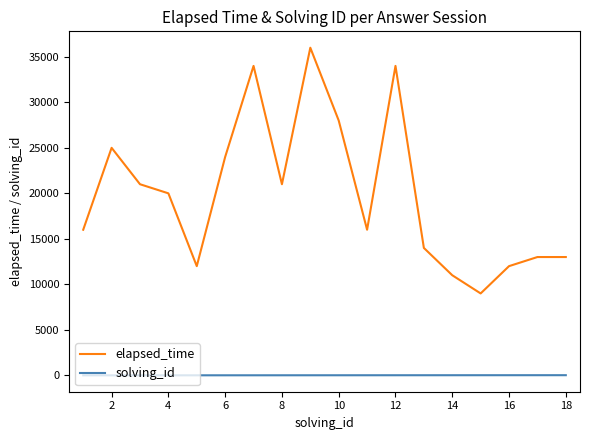

True or false: solving_id and elapsed_time intersect in this chart.

False